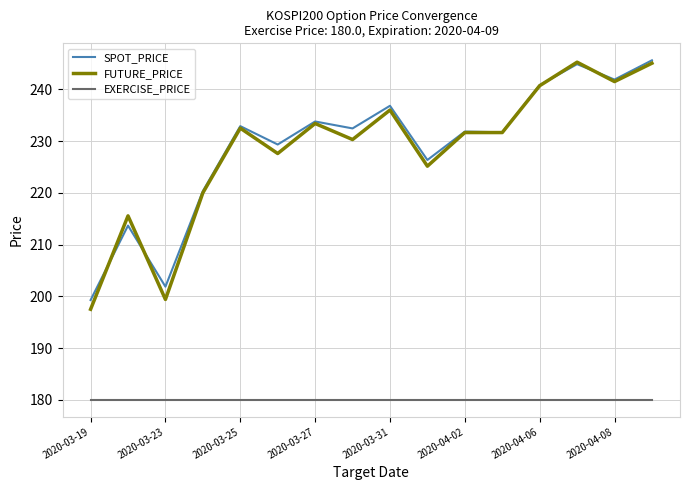

Which series has the widest spread of values?

FUTURE_PRICE